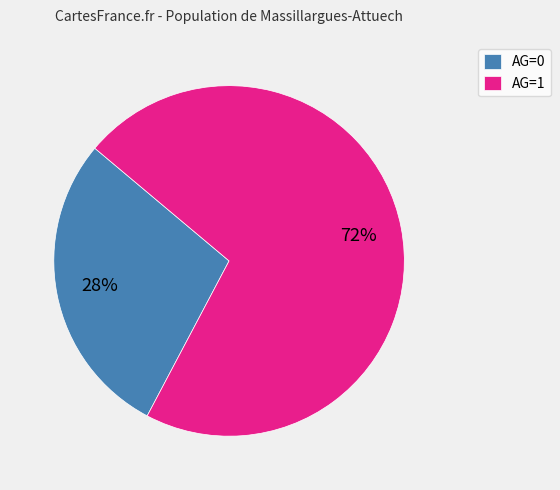

Which has a higher value, AG=0 or AG=1?

AG=1